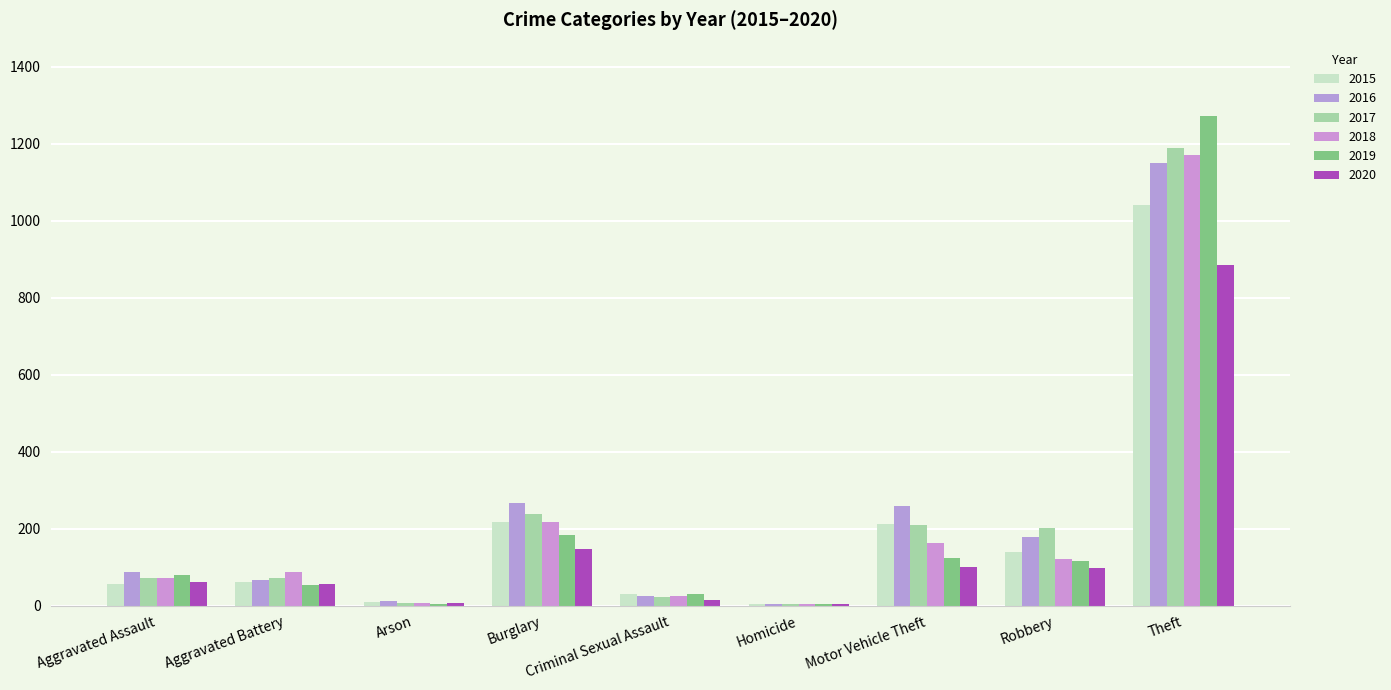

How many groups of bars are there?

9